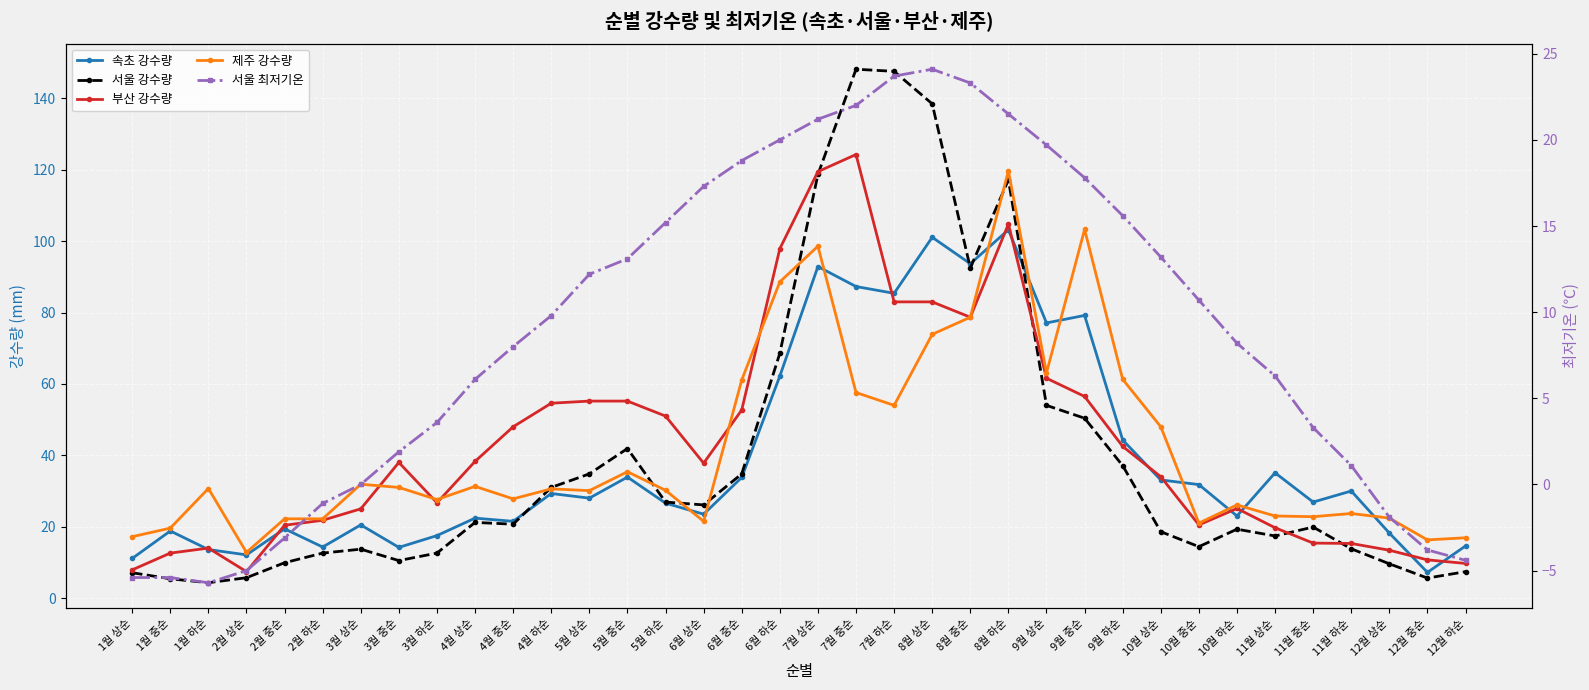

How many data points in 서울 최저기온 are above 9?

18